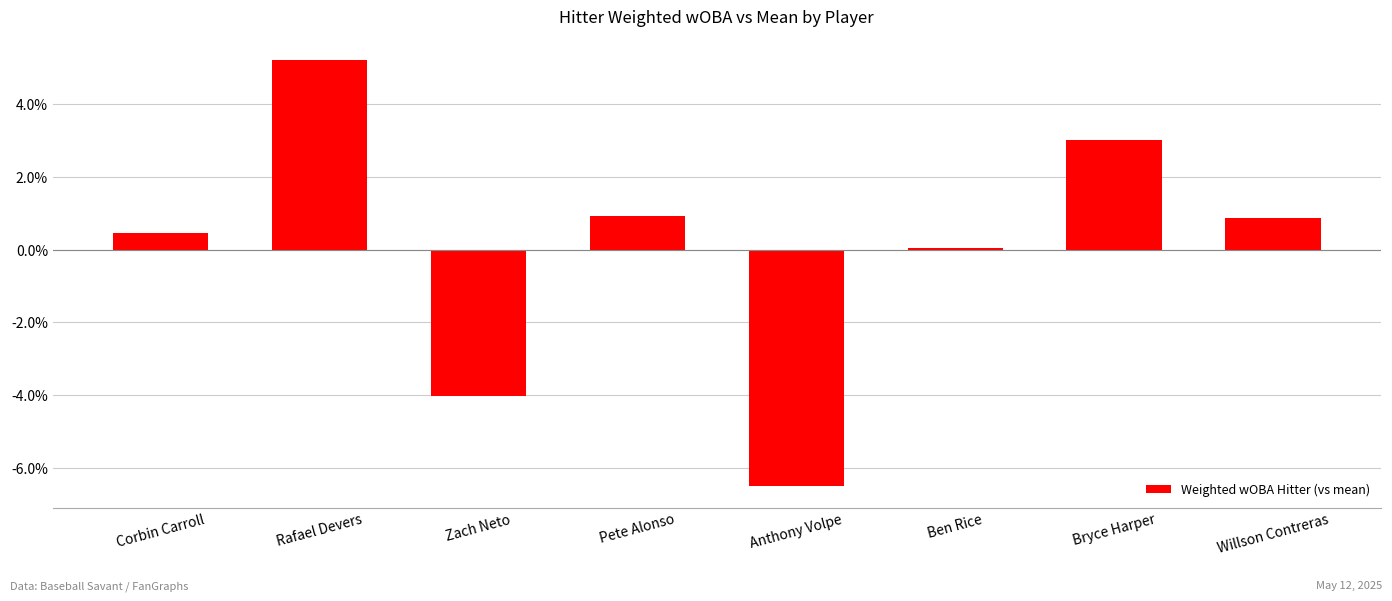

Which label corresponds to the largest value in the chart?

Rafael Devers